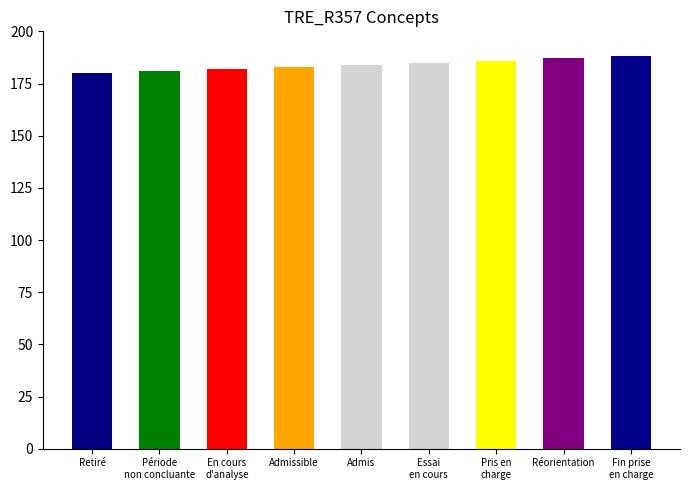

What is the sum of the values at Liste d'attente. Admissible and Retiré de la liste d'attente?

363